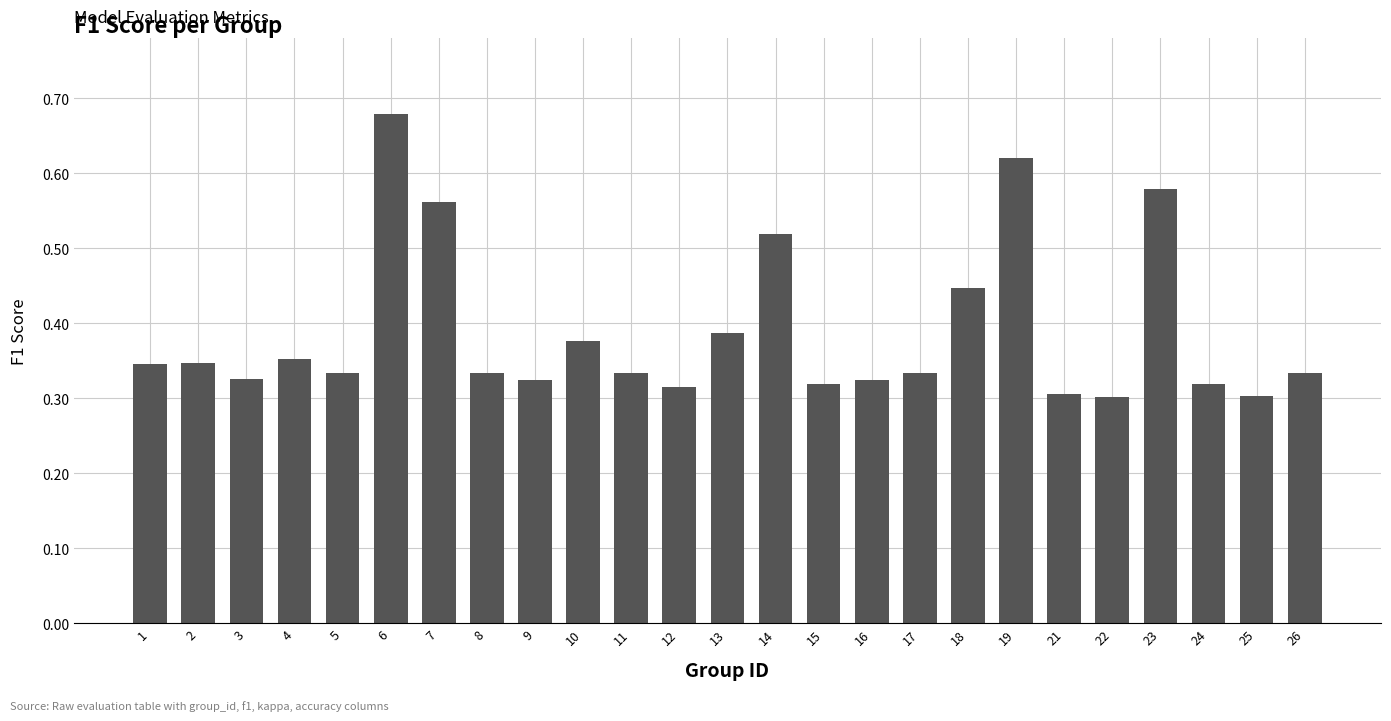

What is the sum of all values?

9.7